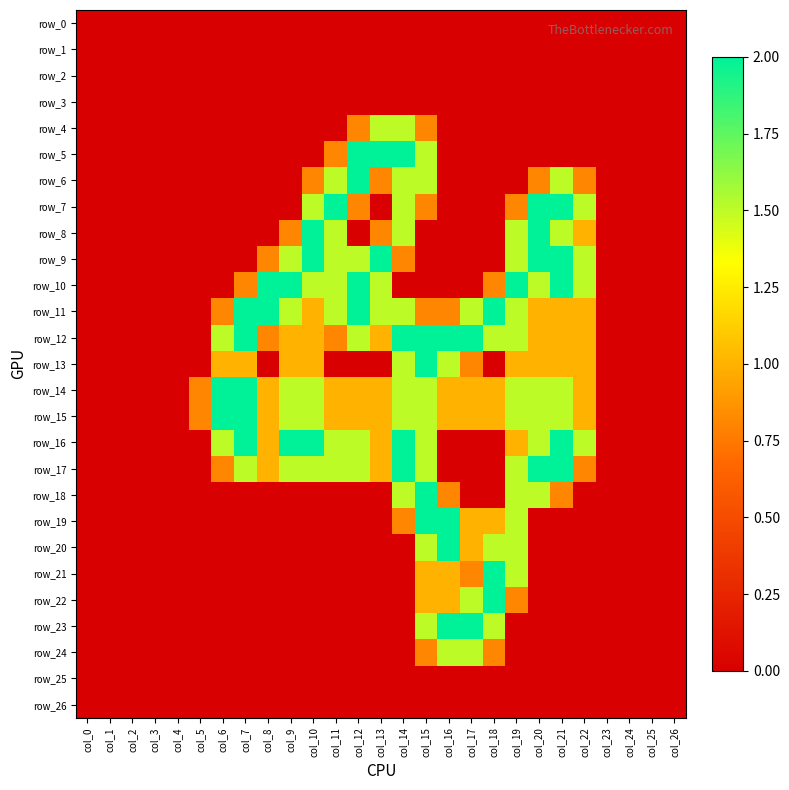

What is the average value of the row_22 series?

0.2